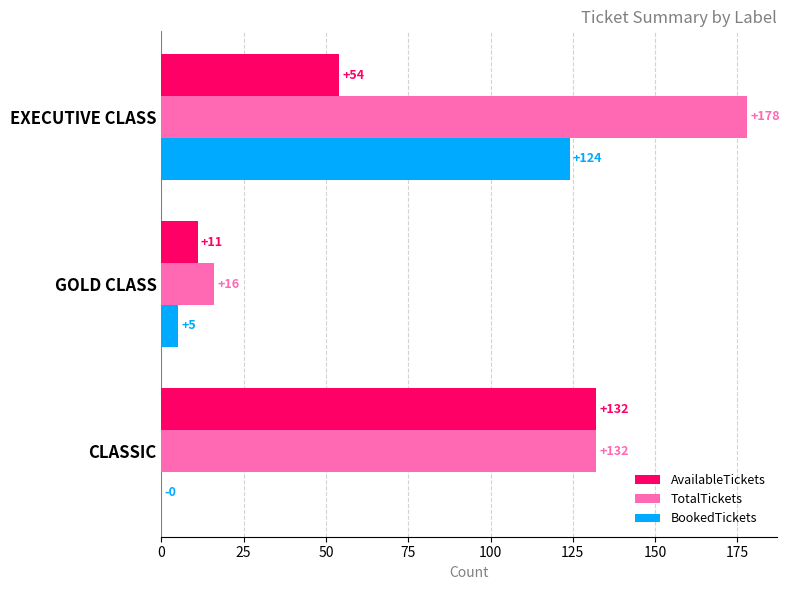

Which category has the highest value in the AvailableTickets series?

CLASSIC